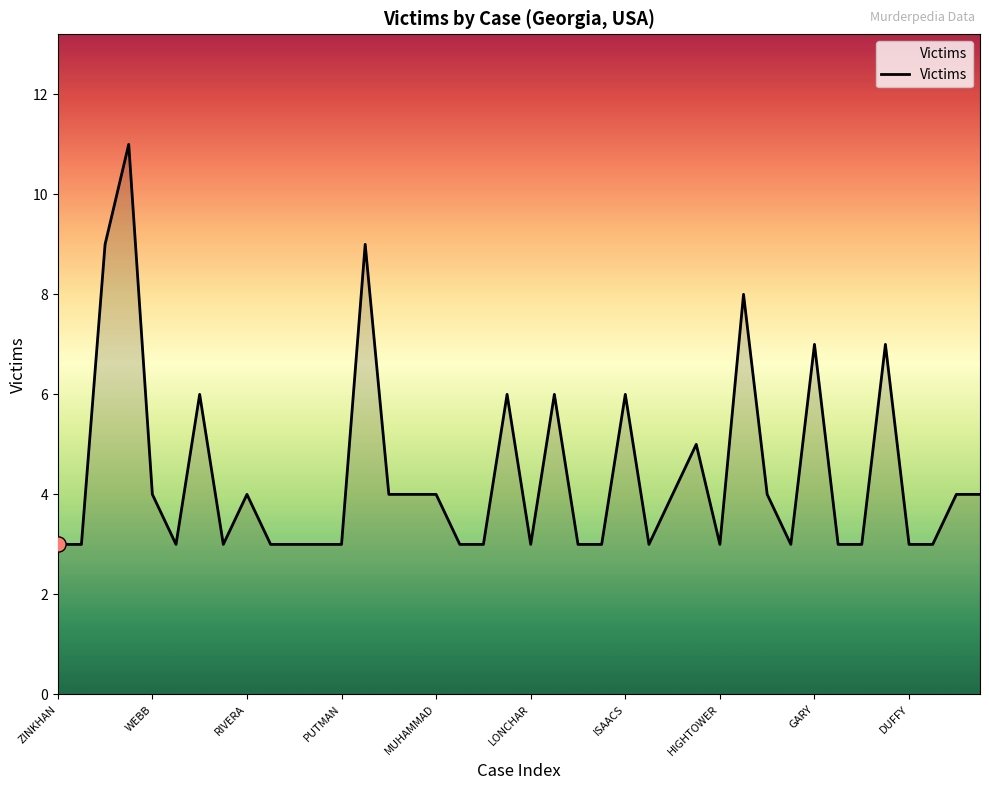

What is the minimum value shown in the chart?

3